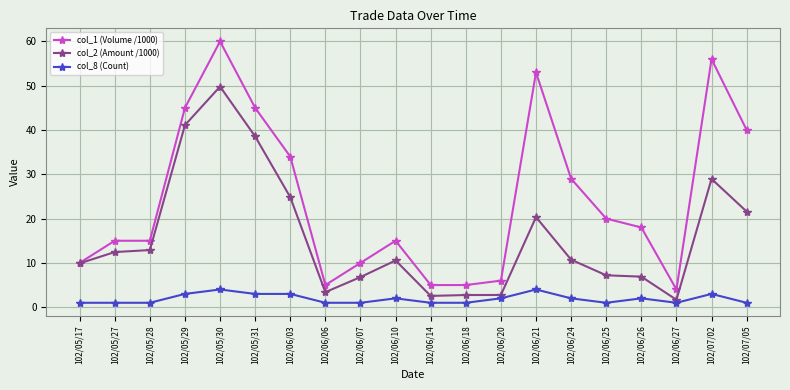

What is the difference between the maximum and minimum values in the col_2 (Amount /1000) series?

48.1